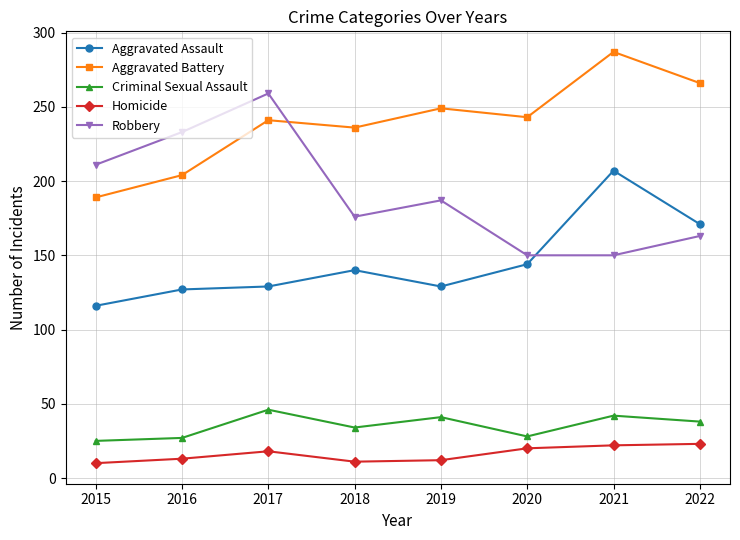

What is the highest value of the Criminal Sexual Assault series?

46